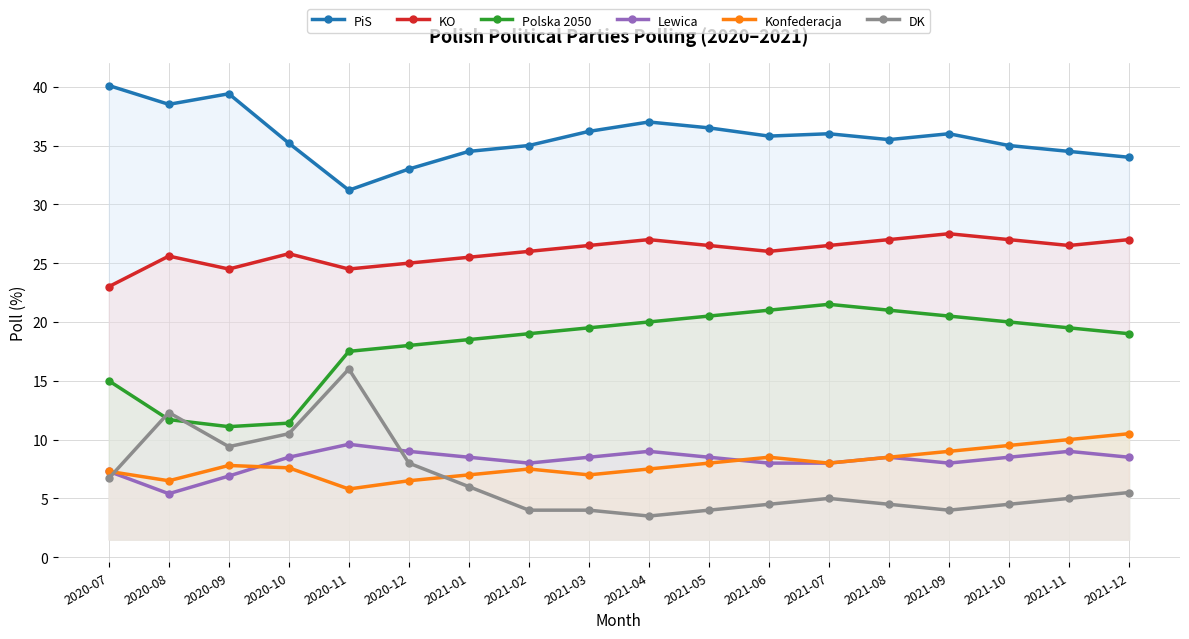

What is the difference between the maximum and second lowest values in the Lewica series?

2.7